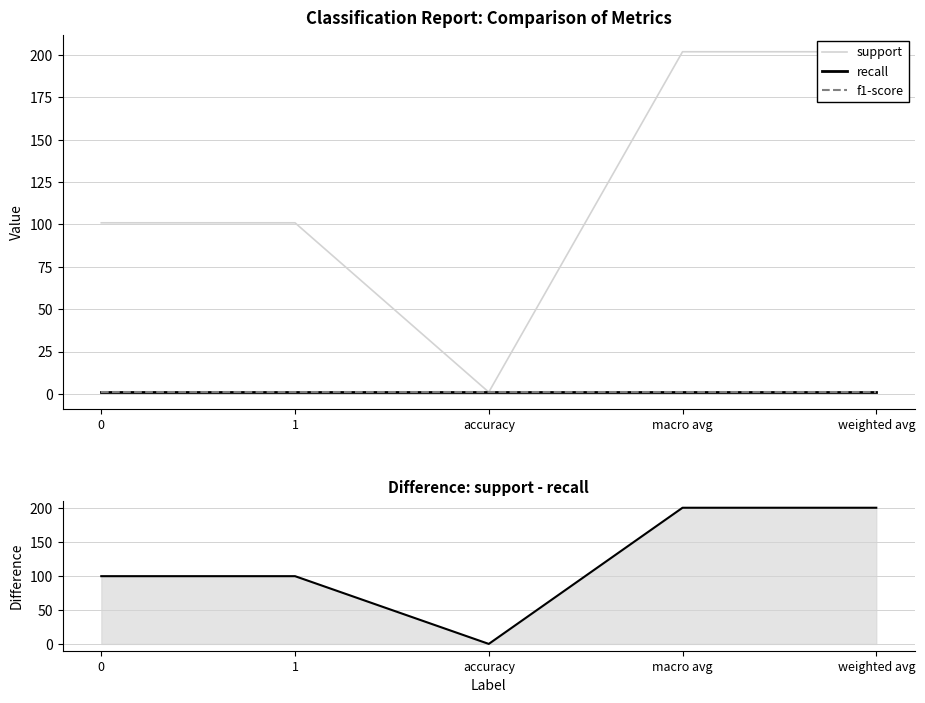

How many categories are shown in the chart?

5